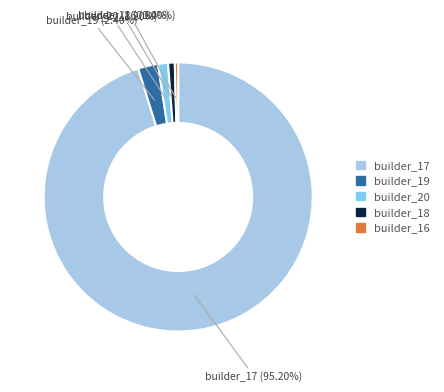

What is the majority slice?

builder_17